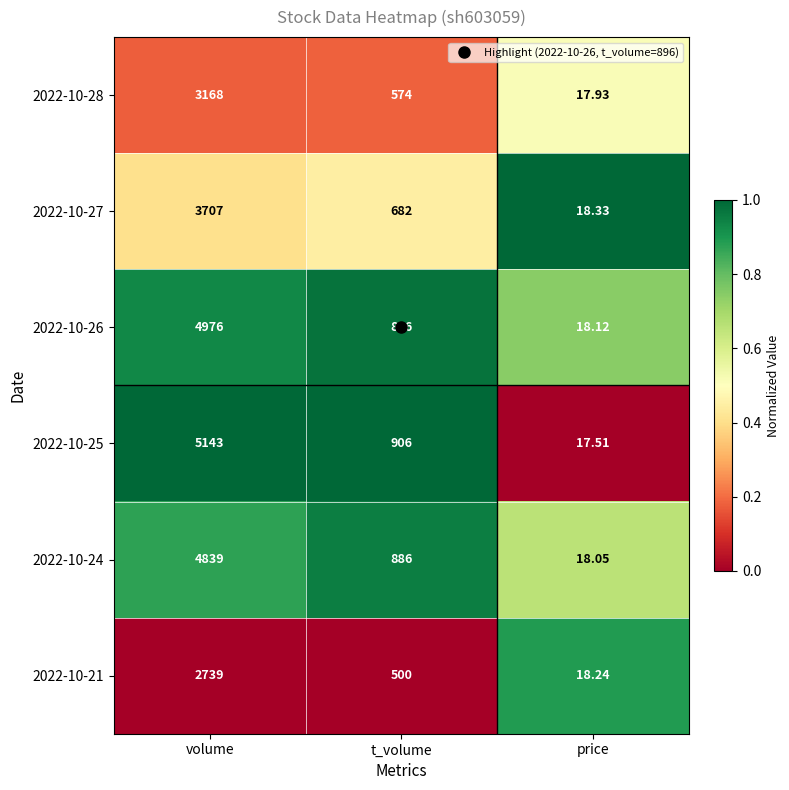

Is the value of 2022-10-28 at price greater than the value of 2022-10-25 at t_volume?

No